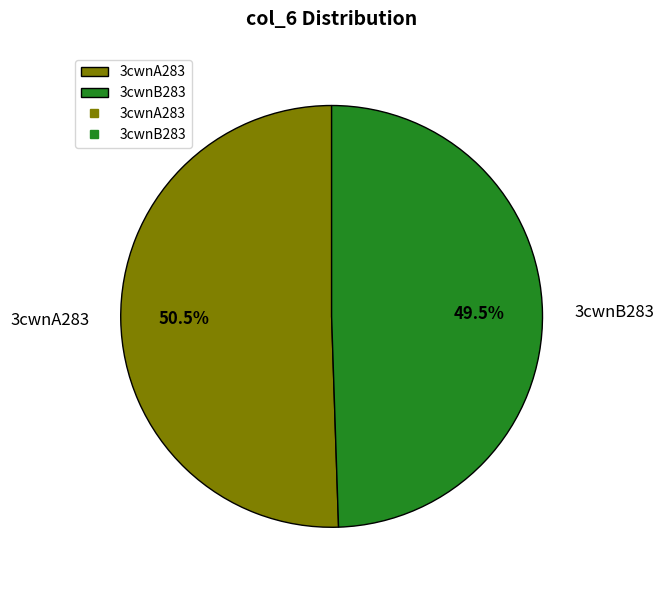

What percentage do 3cwnB283 and 3cwnA283 together represent?

100.0%